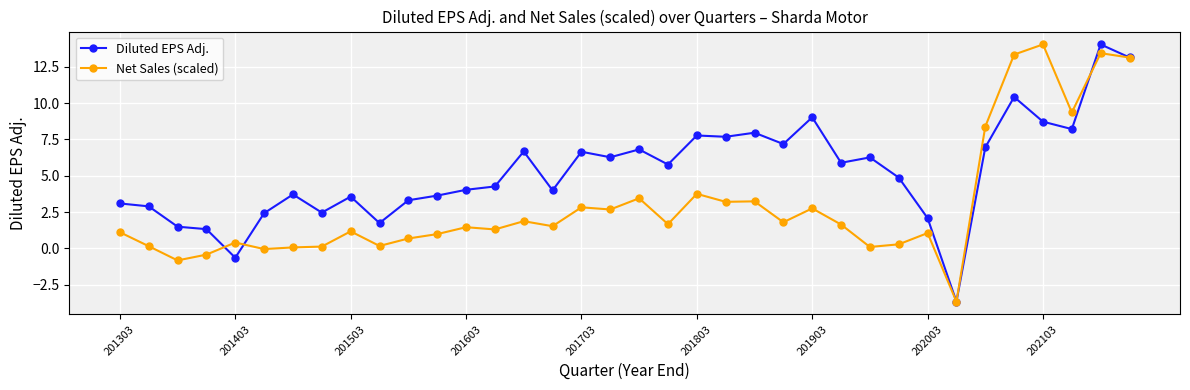

What are all the series names shown in the legend?

Diluted EPS Adj., Net Sales (scaled)